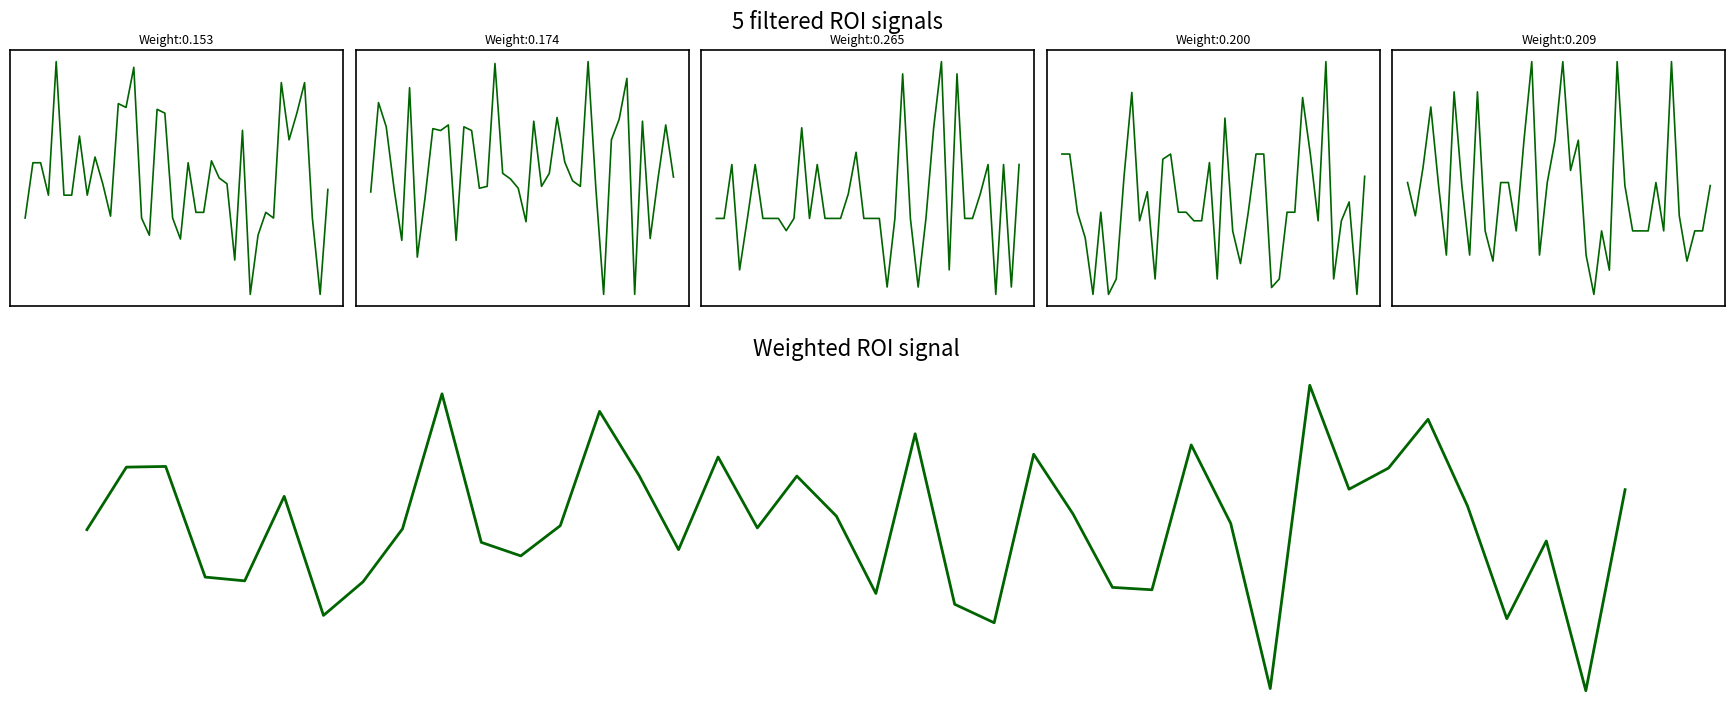

At how many categories does at least one series exceed 0?

38